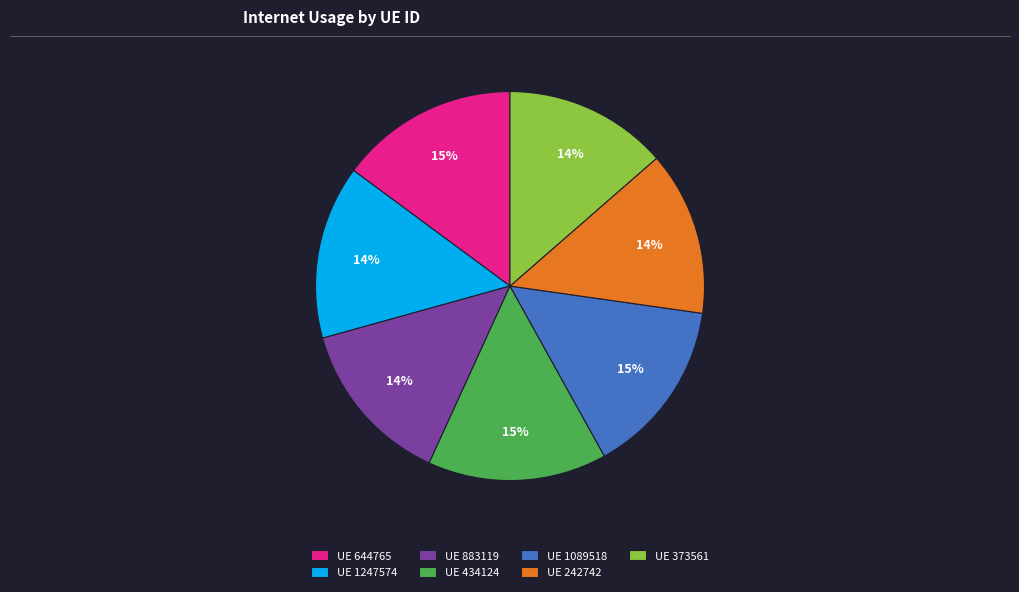

Between UE 434124 and UE 373561, which is larger?

UE 434124